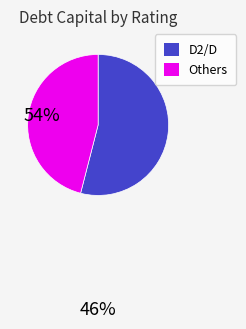

Does D2/D represent more than half of the total?

Yes